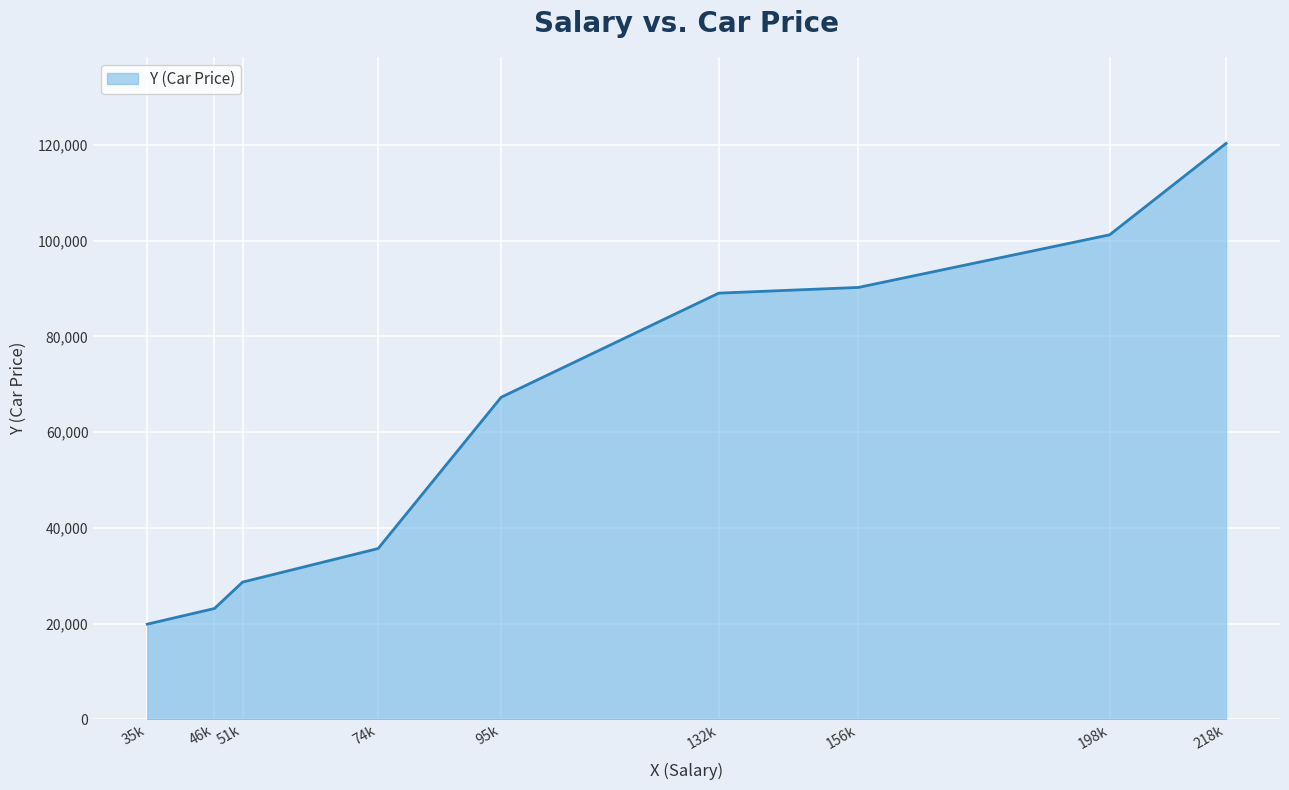

Read the value at 95k.

67300